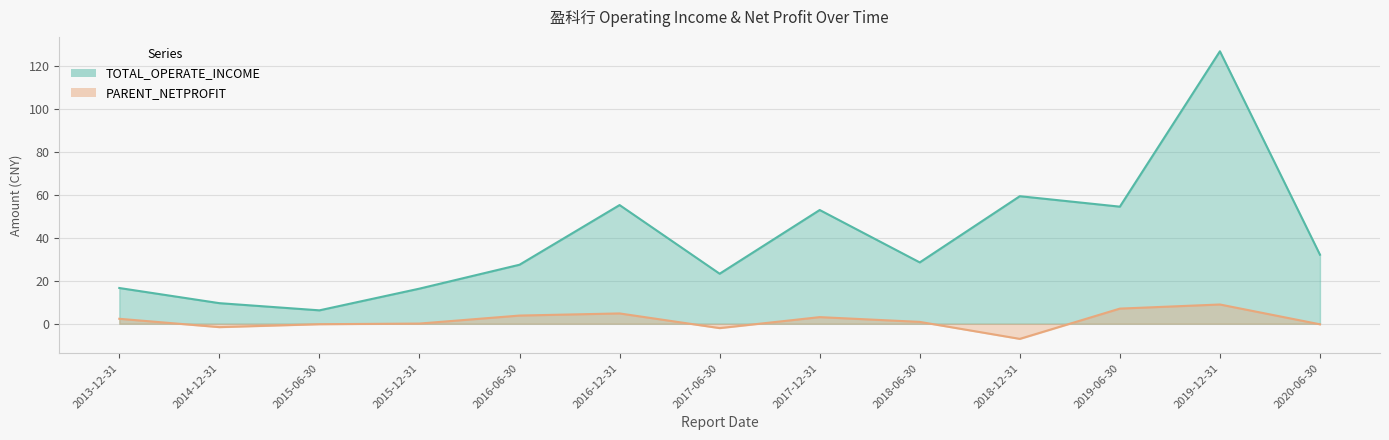

What is the spread (max minus min) of values at 2014-12-31?

11.2